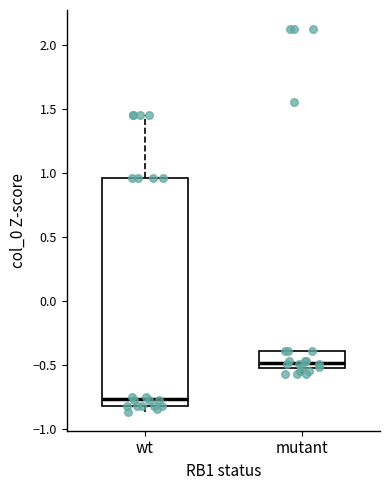

Which box's median line is the lowest?

wt